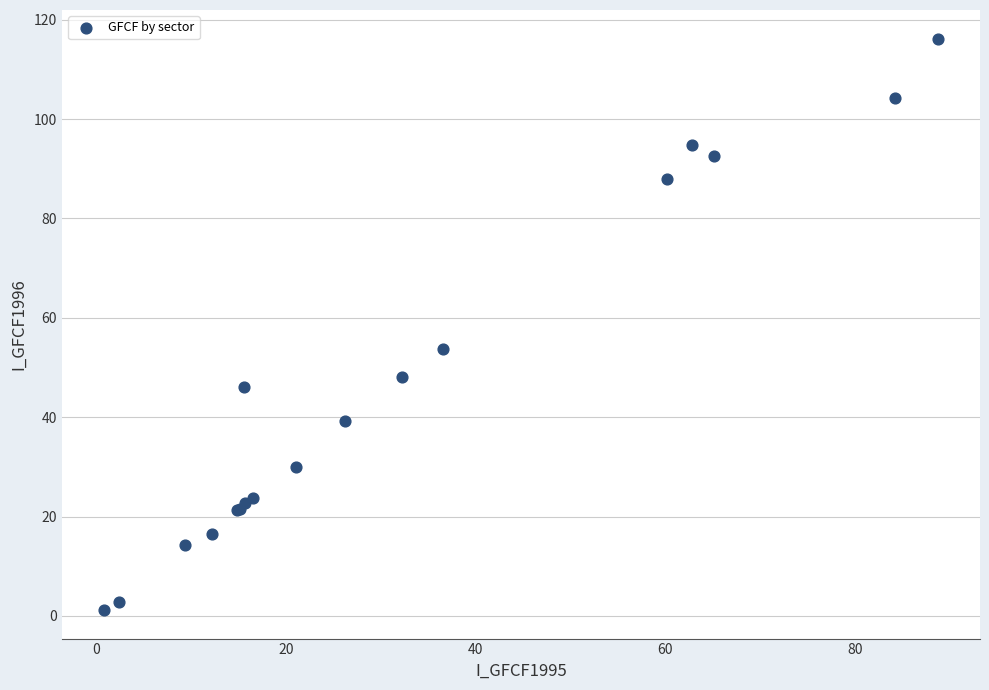

What Y value in the scatter plot is closest to 58?

53.7